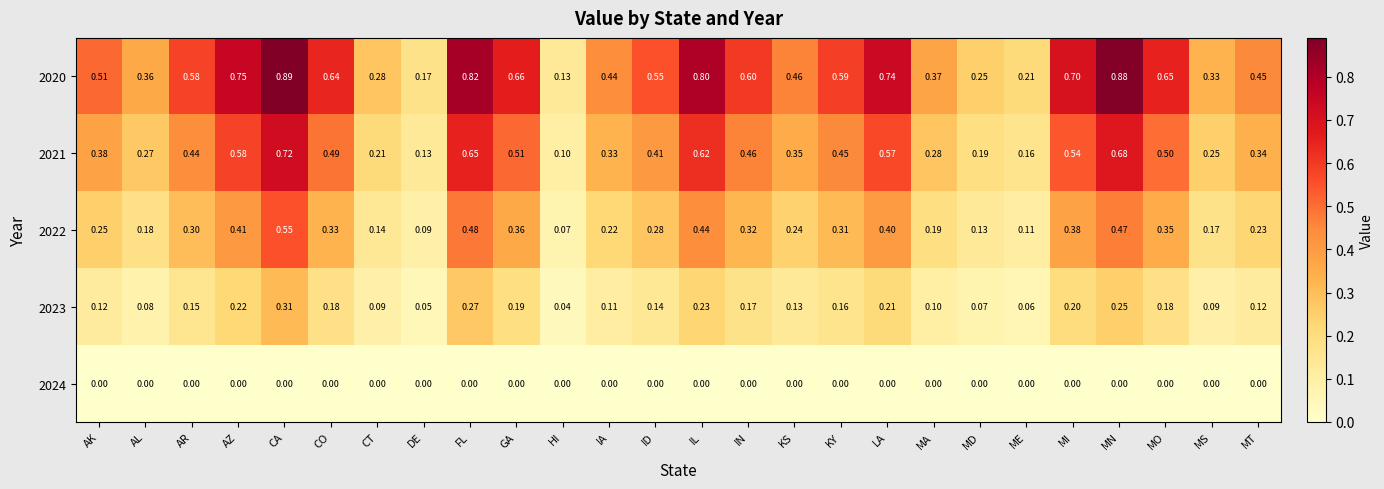

Which category has the highest value in the 2023 series?

CA